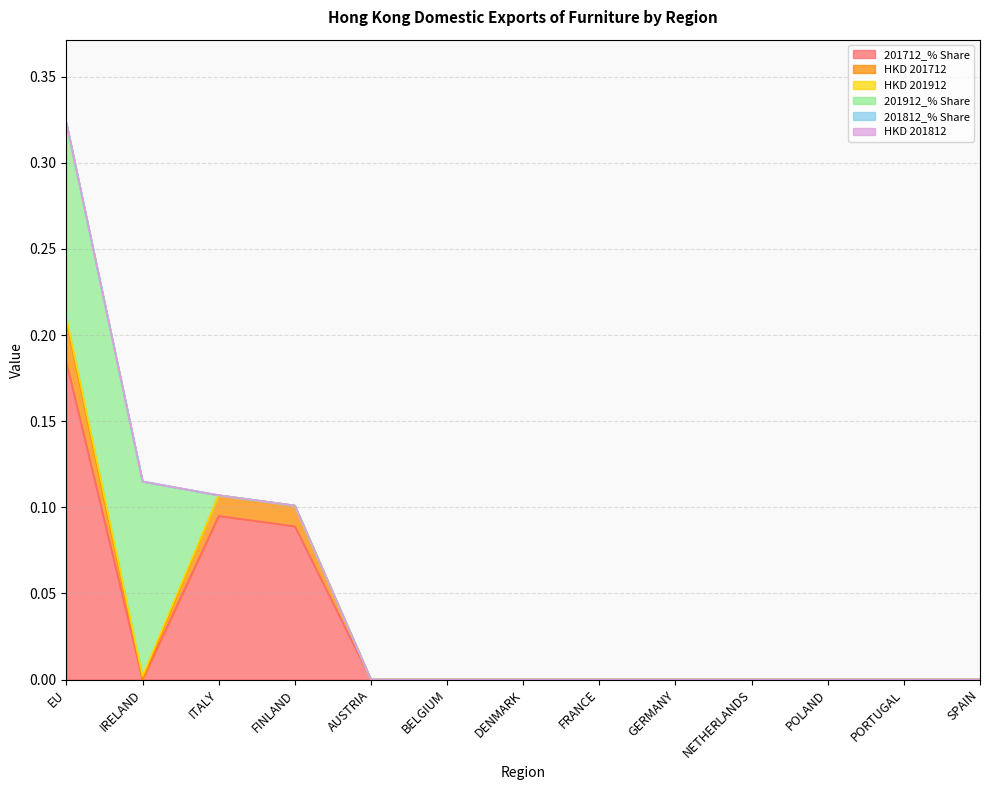

True or false: HKD 201712 has more than 1 interior local peaks.

False